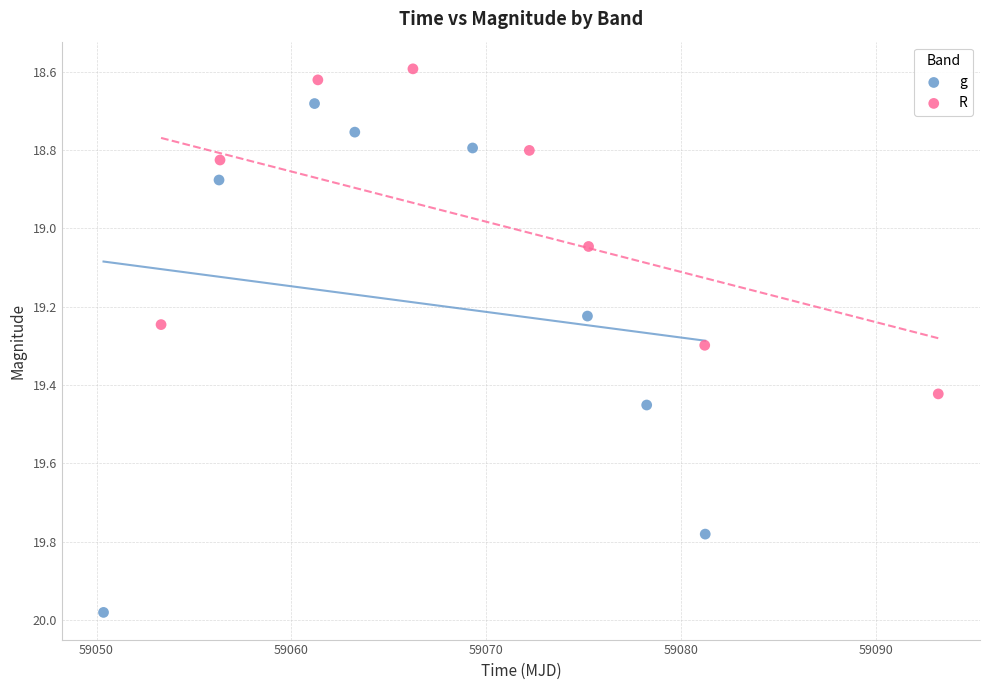

Which series contains the highest Y value?

g